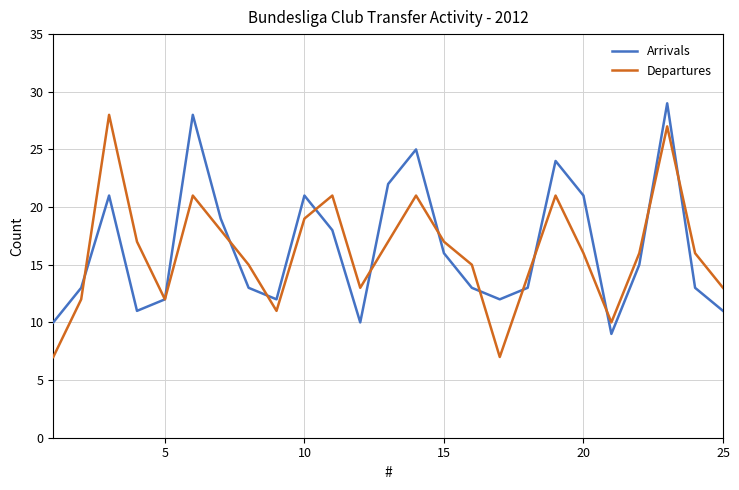

Which series has the largest range (max minus min)?

Departures